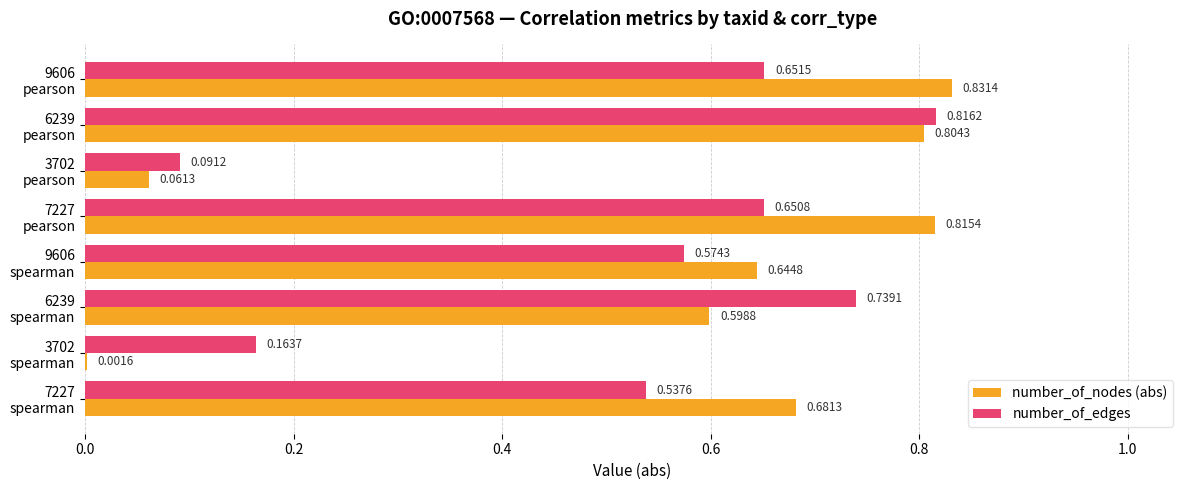

What is the sum of all number_of_edges values?

4.2